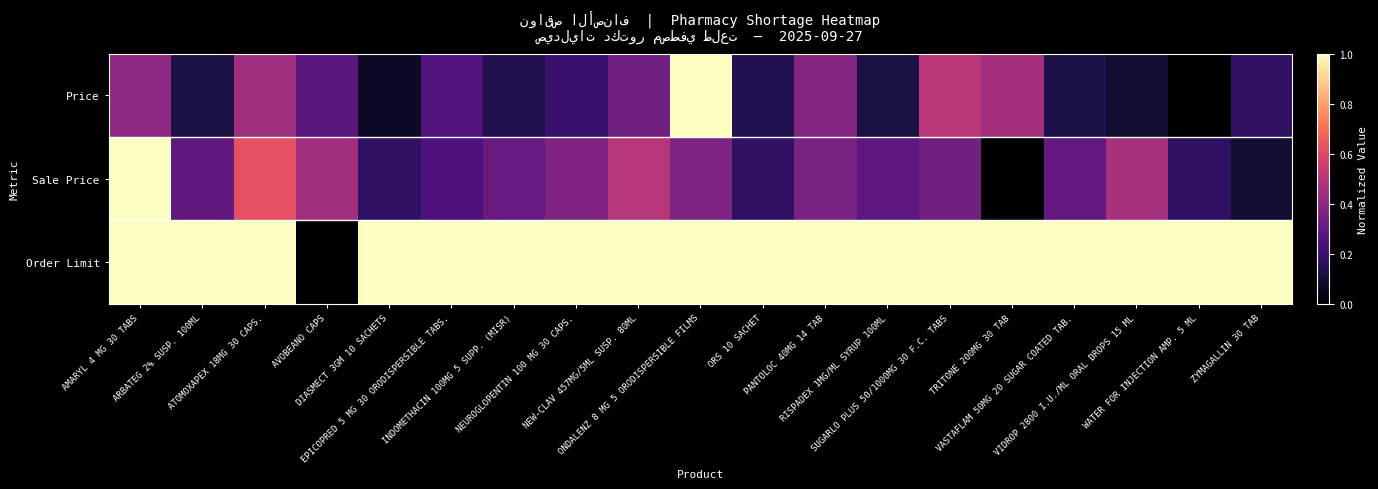

Which has a higher value, VIDROP 2800 I.U./ML ORAL DROPS 15 ML or ZYMAGALLIN 30 TAB?

ZYMAGALLIN 30 TAB